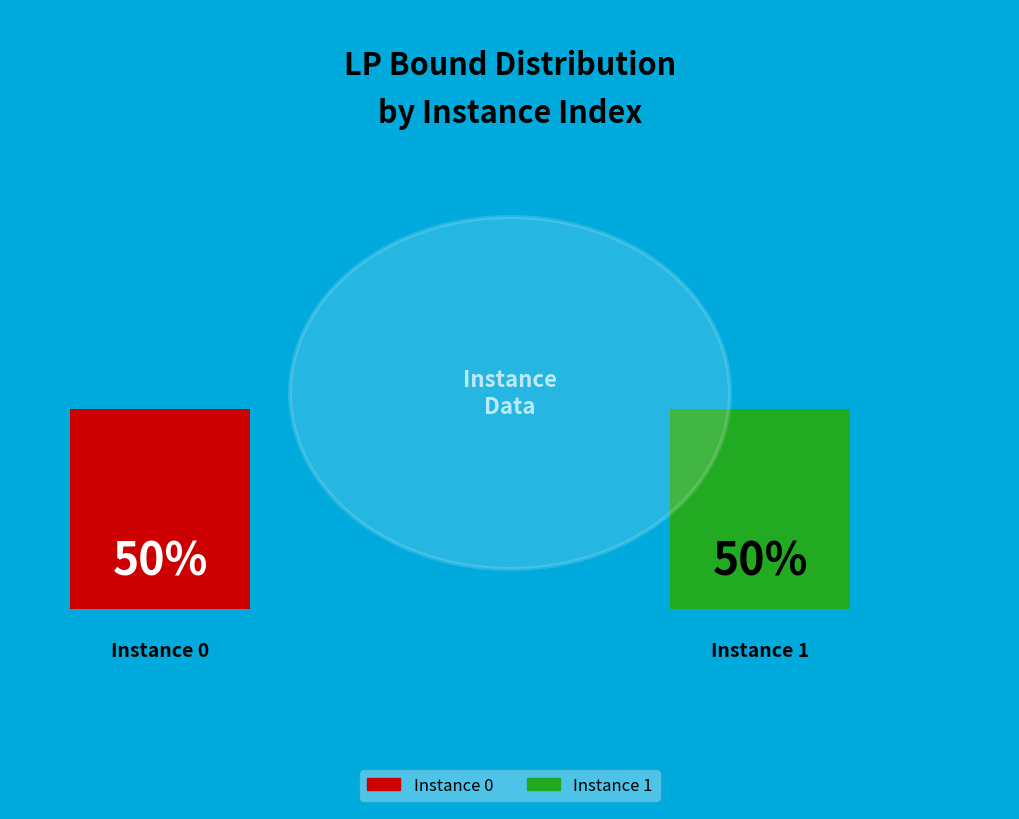

What percentage is the 1 slice, to the nearest percent?

50%